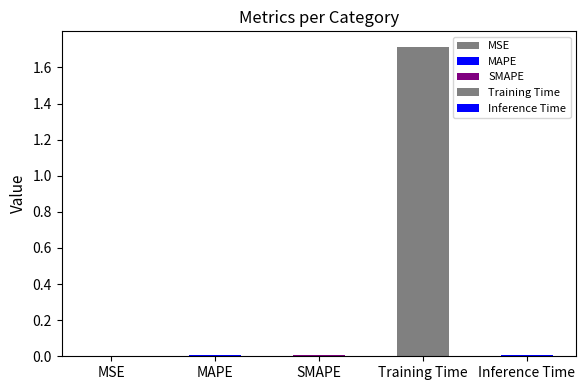

What is the greatest value displayed?

1.7